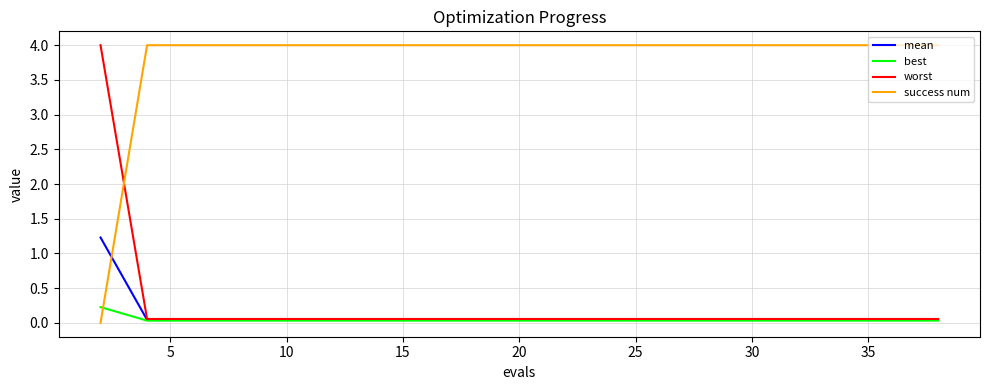

What is the maximum value shown in the chart?

4.0